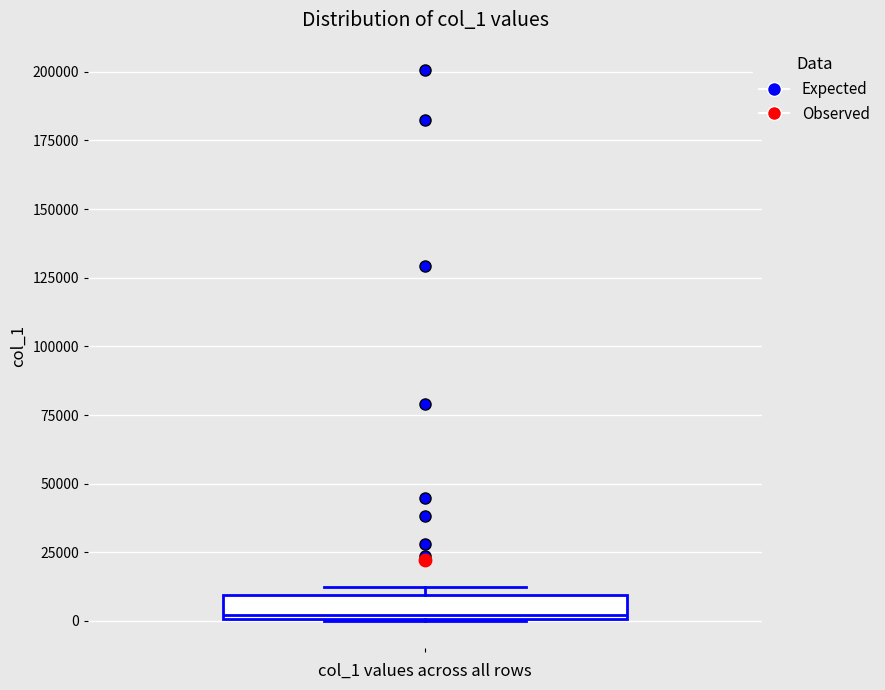

Transcribe this box plot: give where the median line is, the range the box spans, and where the two whiskers end, as read against the y-axis. The values are not printed on the chart, so give them approximately, as read against the axis.

median 0, box 0 to 10000, whiskers 0 to 10000 (just above the box's upper edge)